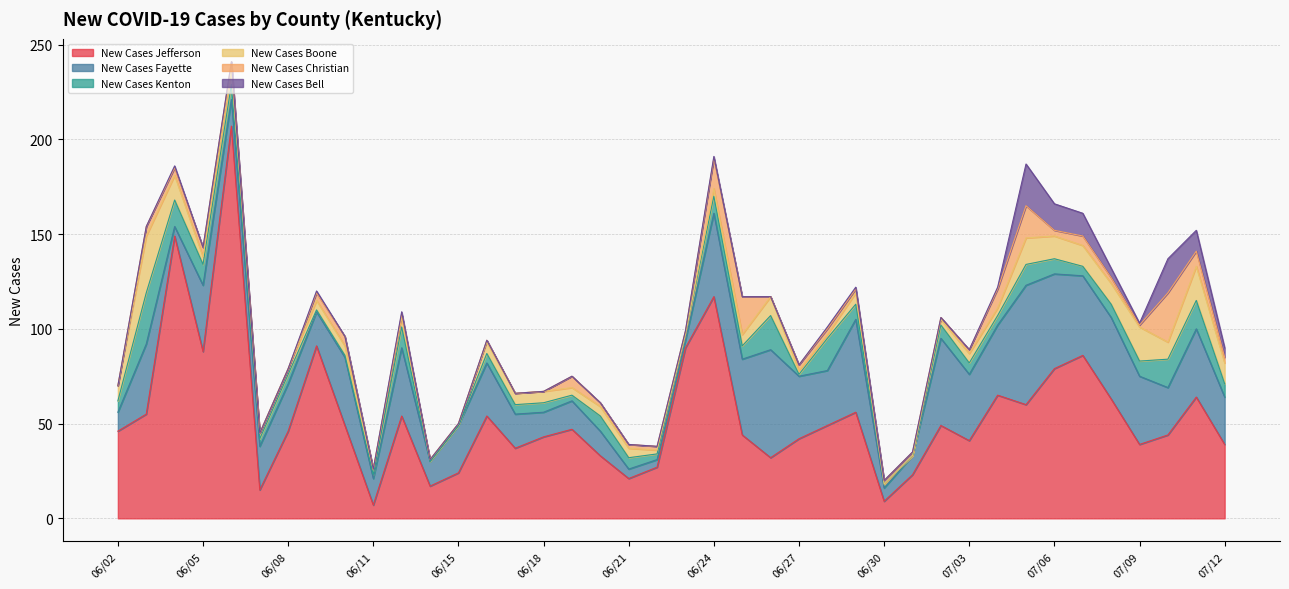

True or false: New Cases Jefferson and New Cases Fayette cross at least once.

True